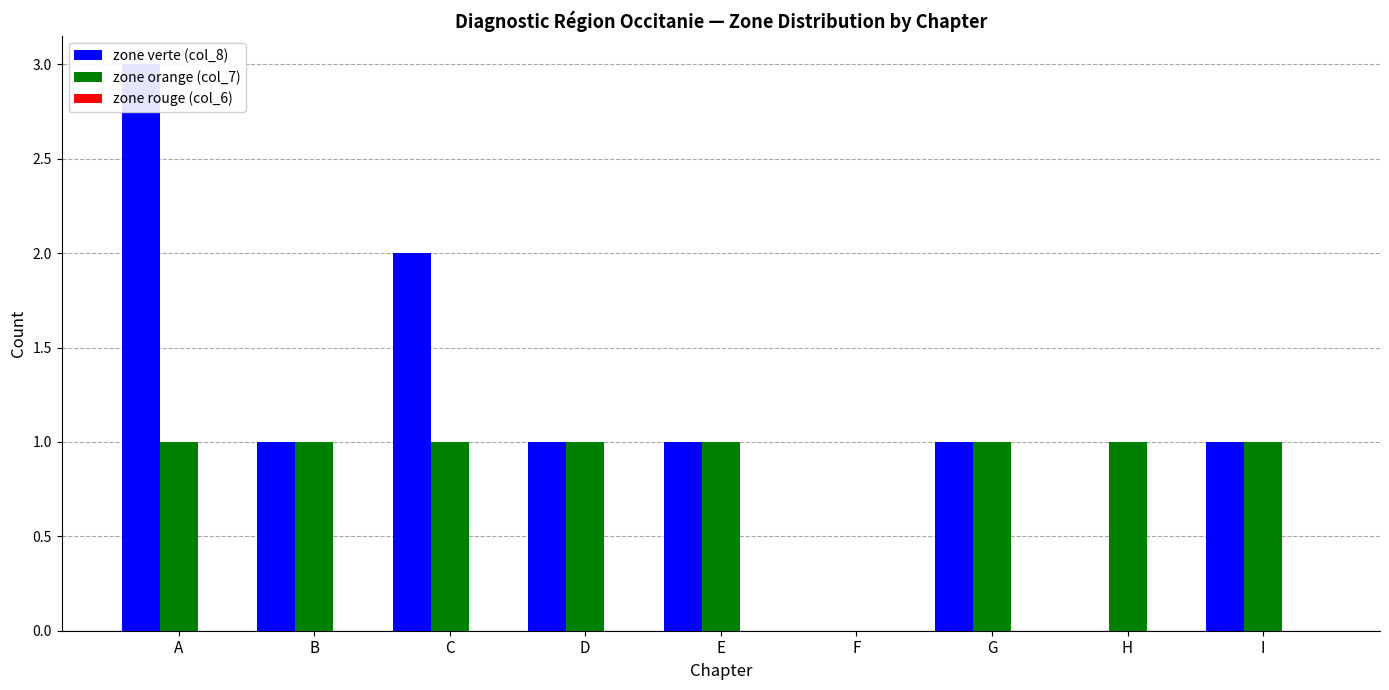

Is it true that zone rouge (col_6) equals 0 at A?

True